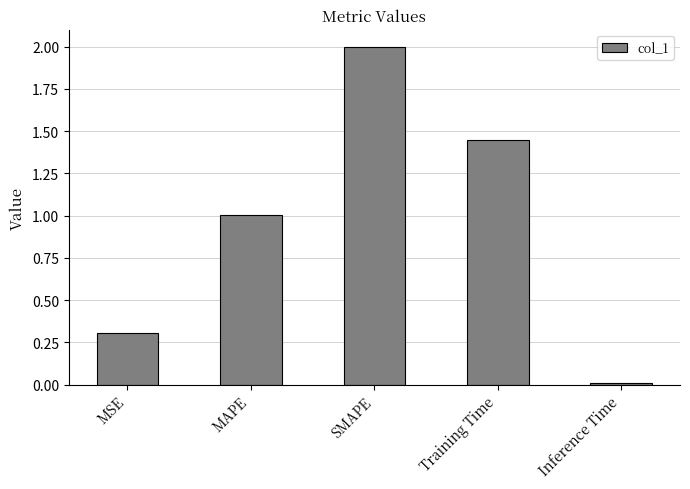

What is the label of the 4th bar from the left?

Training Time